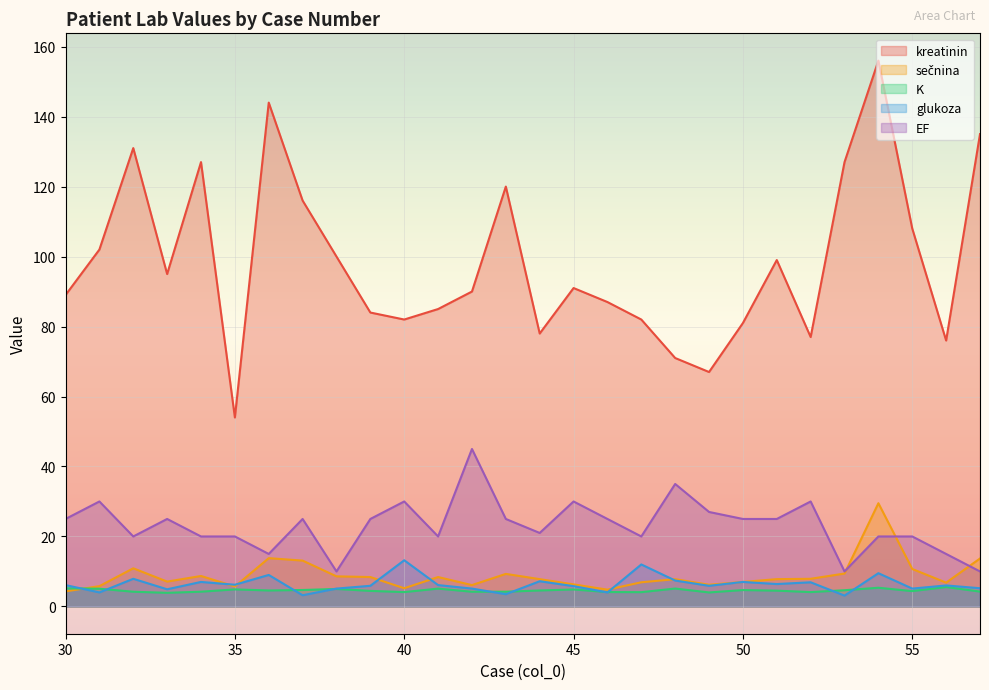

What is the minimum value shown in the chart?

3.1